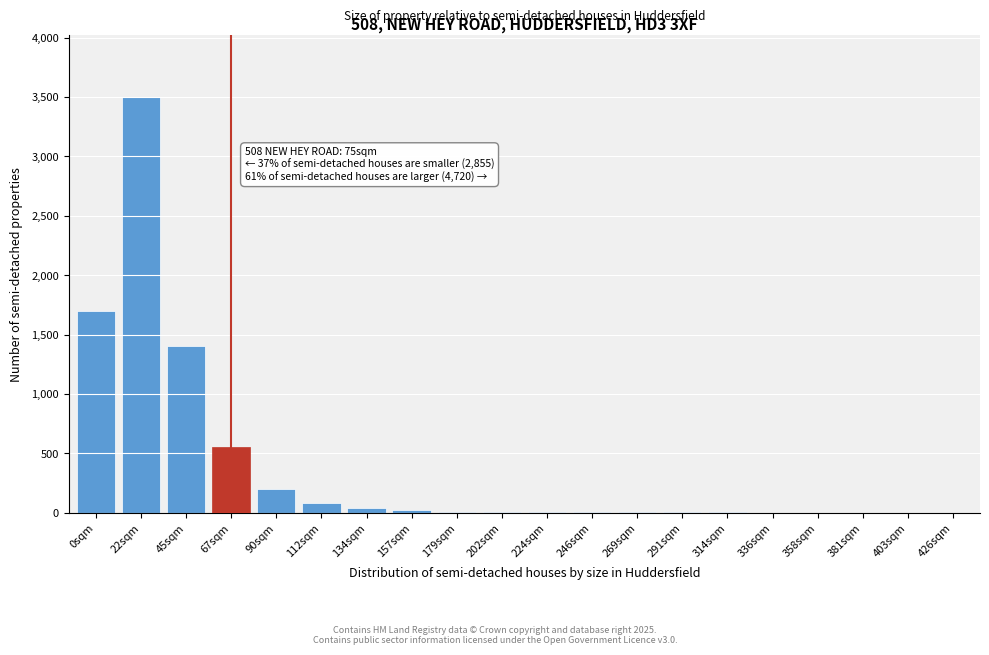

True or false: the data shows 40 at 134sqm.

True